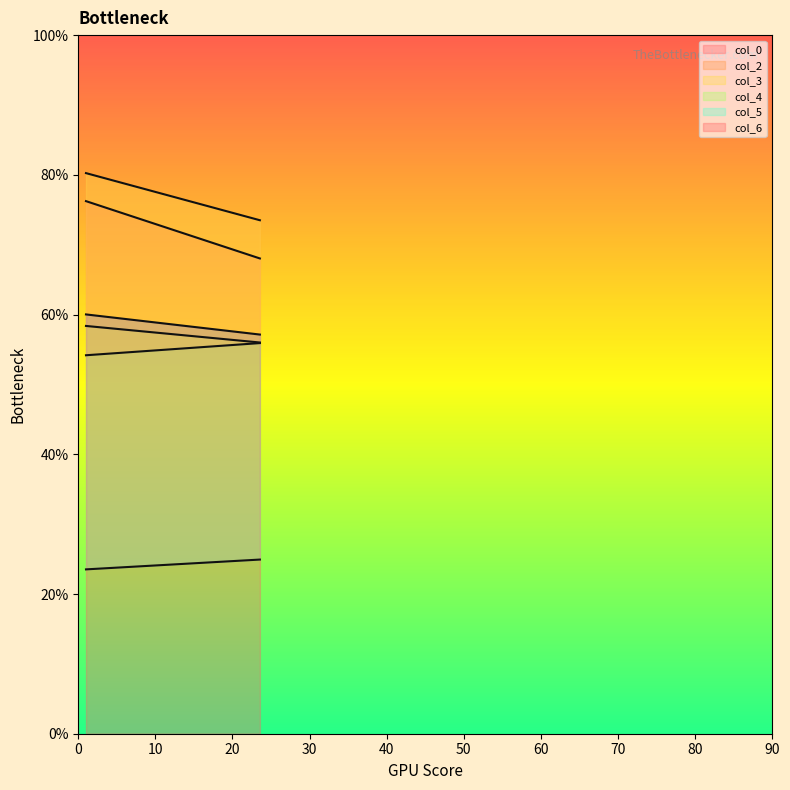

What is the value of the col_2 point at the 1st from the left?

76.2